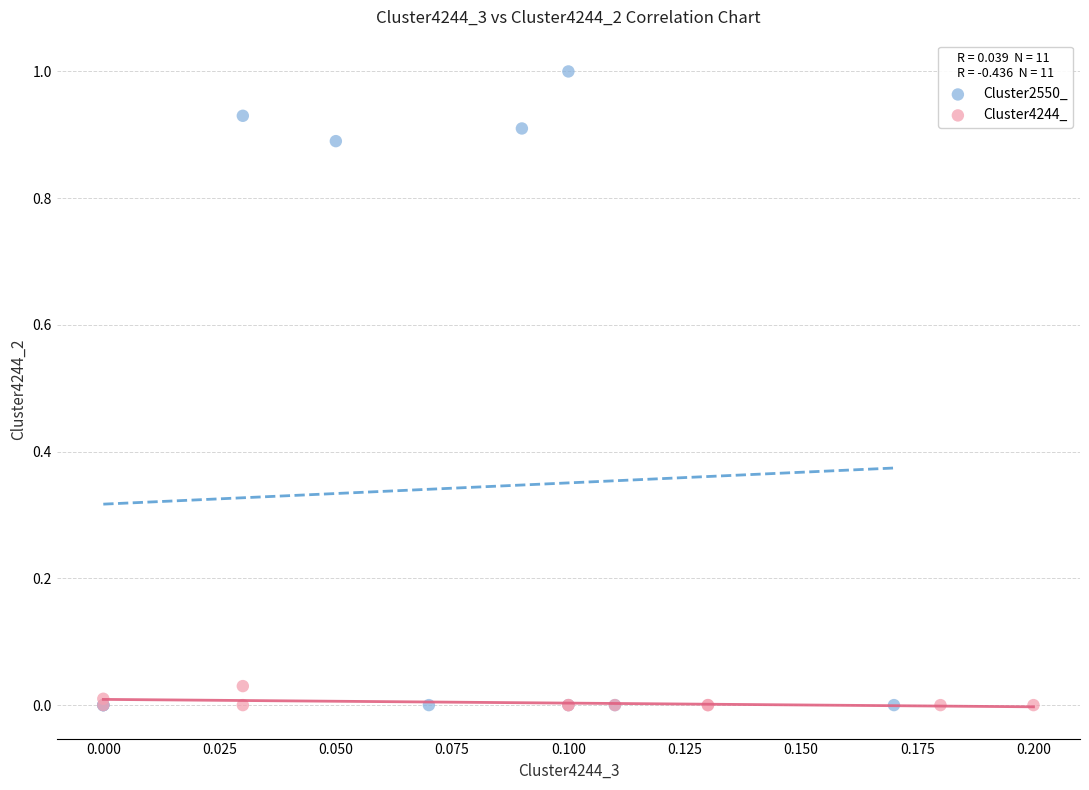

Which series has the largest Y range (max minus min)?

Cluster2550_